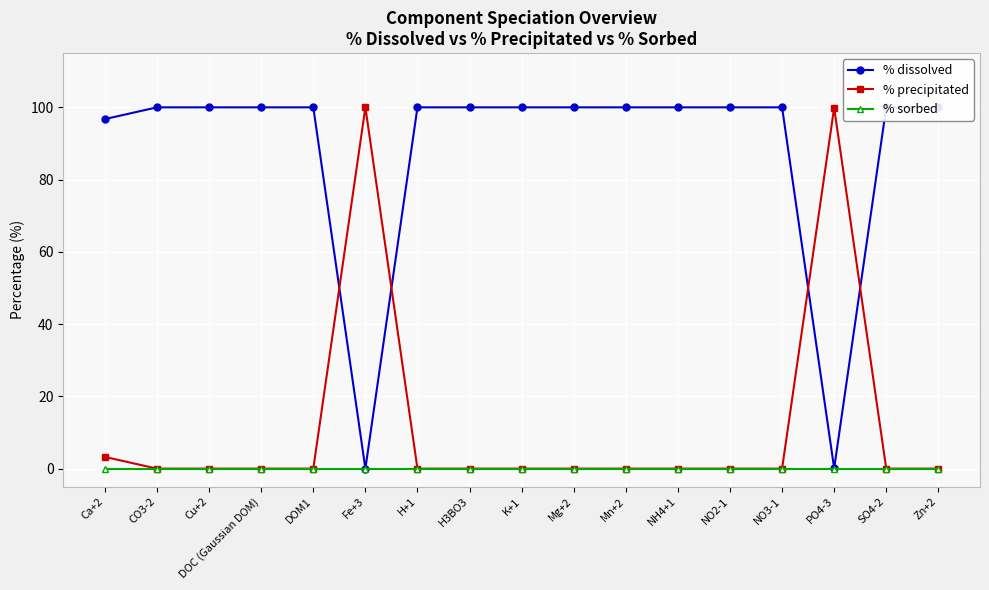

Which has a higher value, Cu+2 or NO3-1?

Cu+2